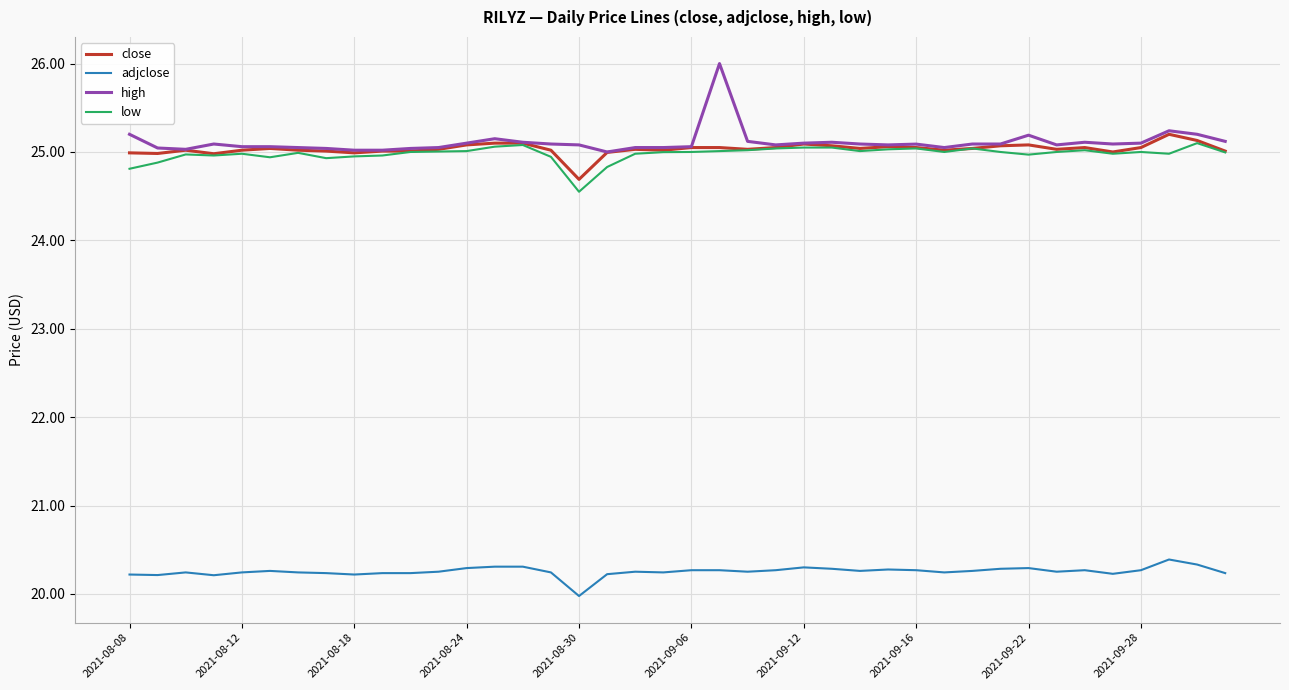

Does the chart have visible grid lines?

Yes